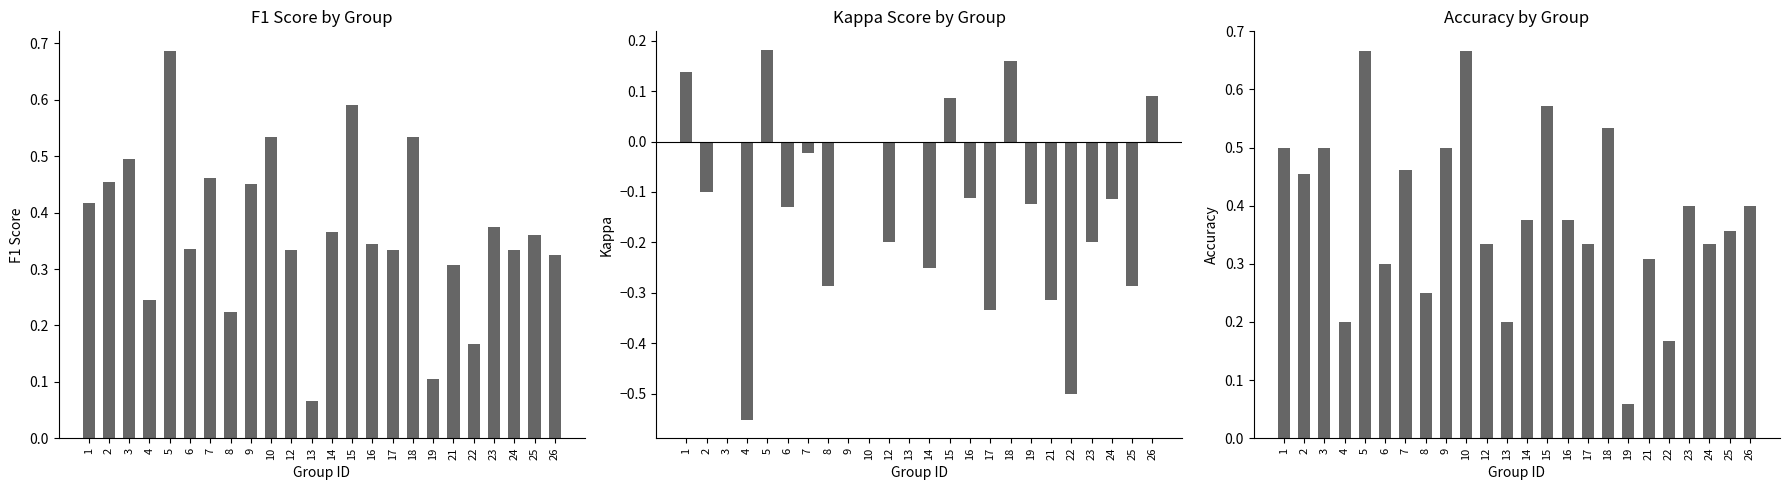

What is the average value of the accuracy series?

0.4